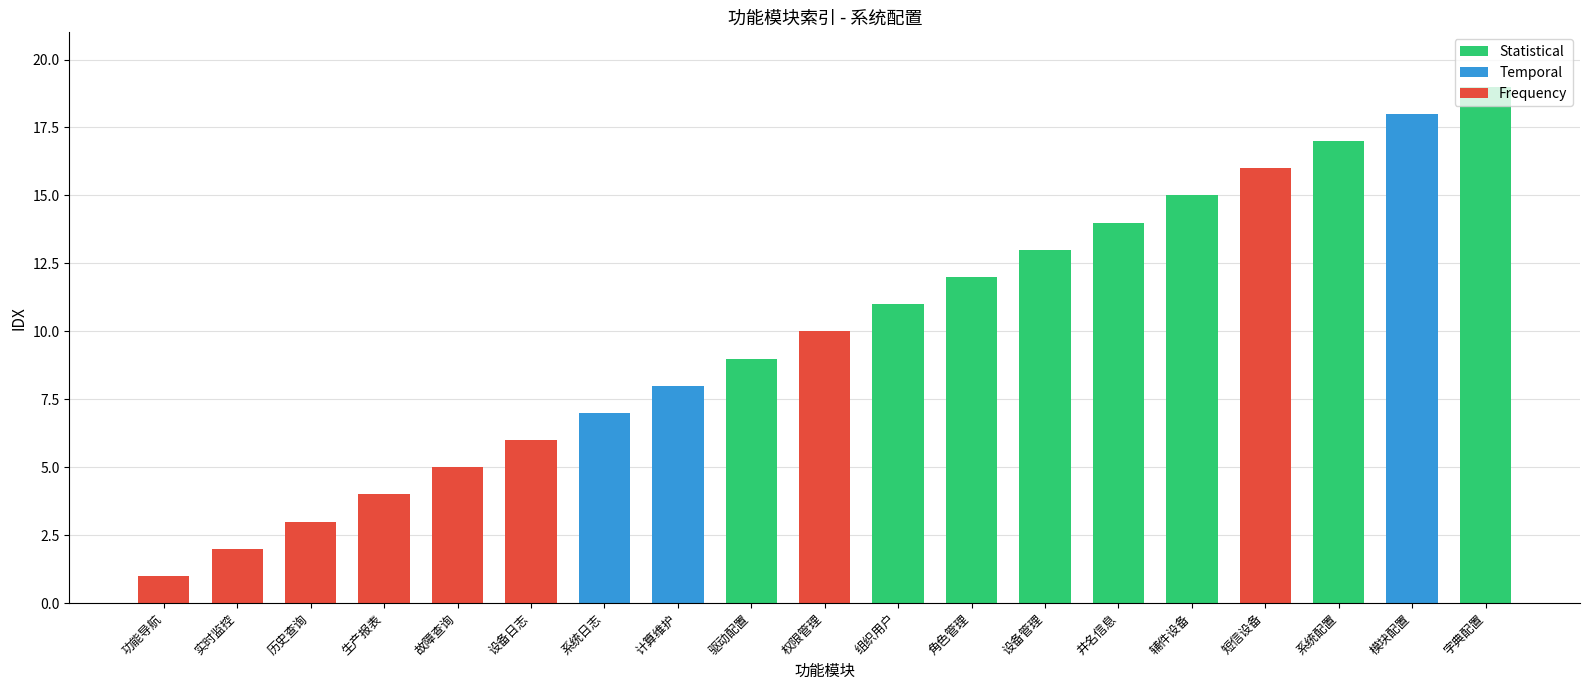

What is the change in value from 权限管理 to 短信设备?

+6